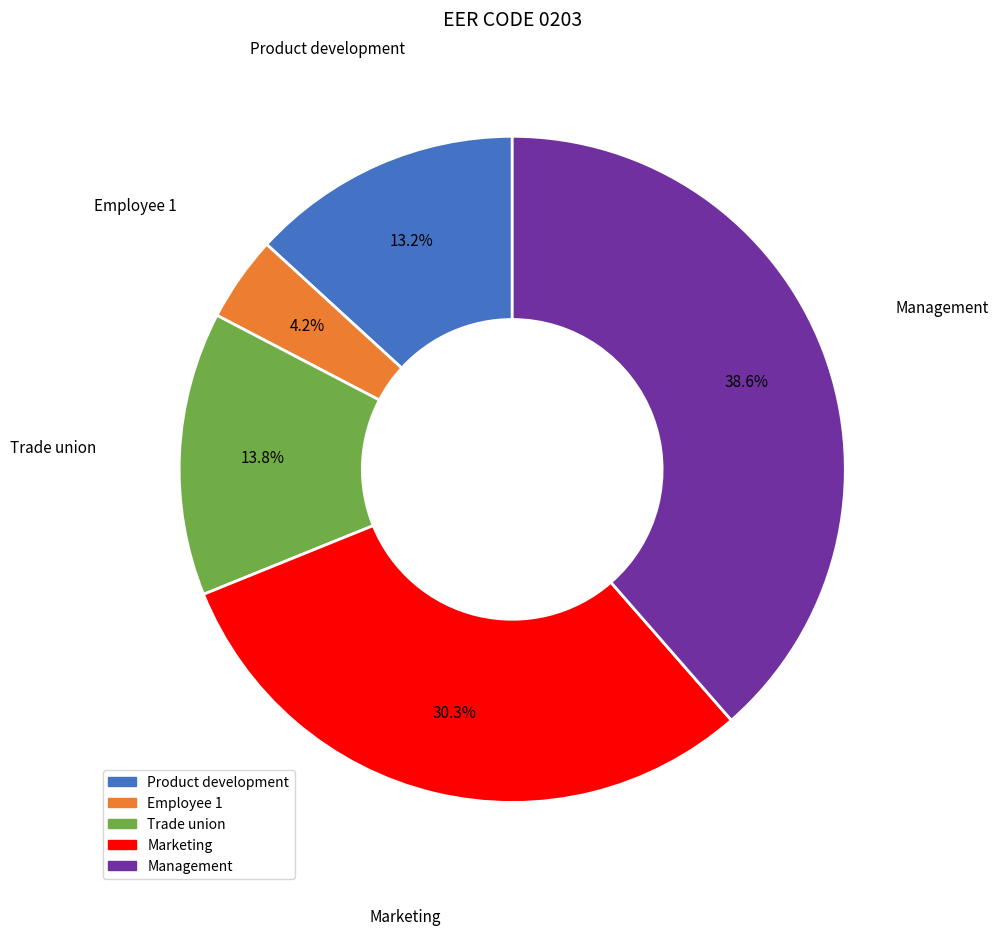

To the nearest percent, what is the difference between the Trade union and Management slice percentages?

25%